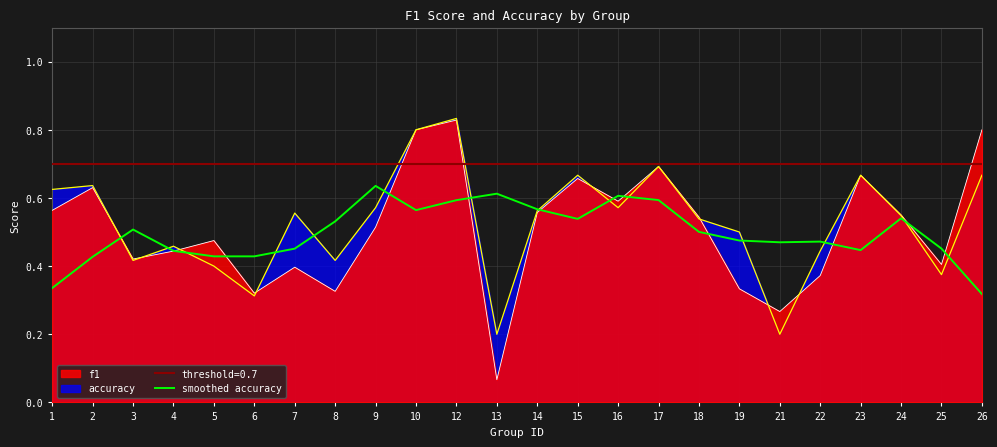

True or false: the data shows 0.7 at 3.

False